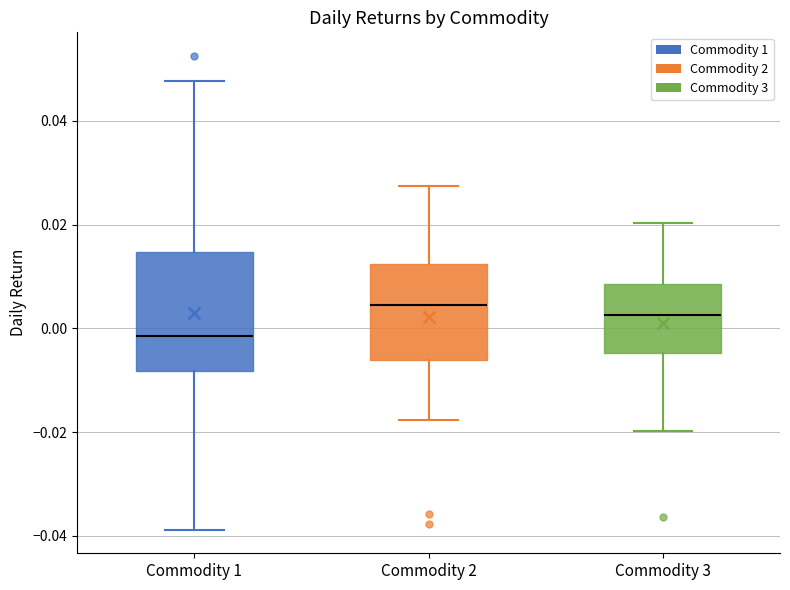

Which box's median line is the lowest?

Commodity 1